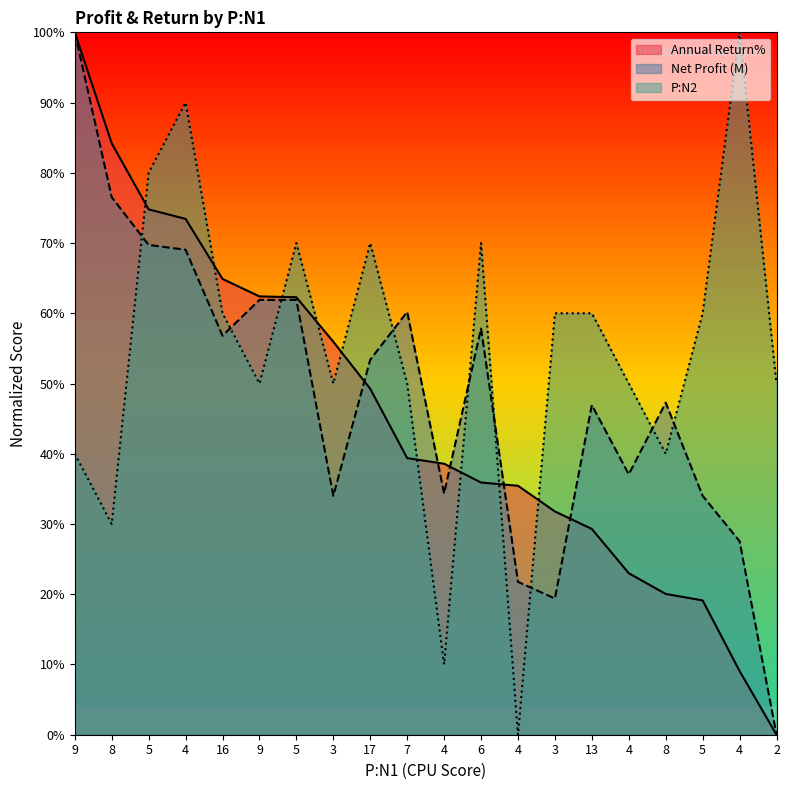

Which has a higher value, 13 or 8?

13